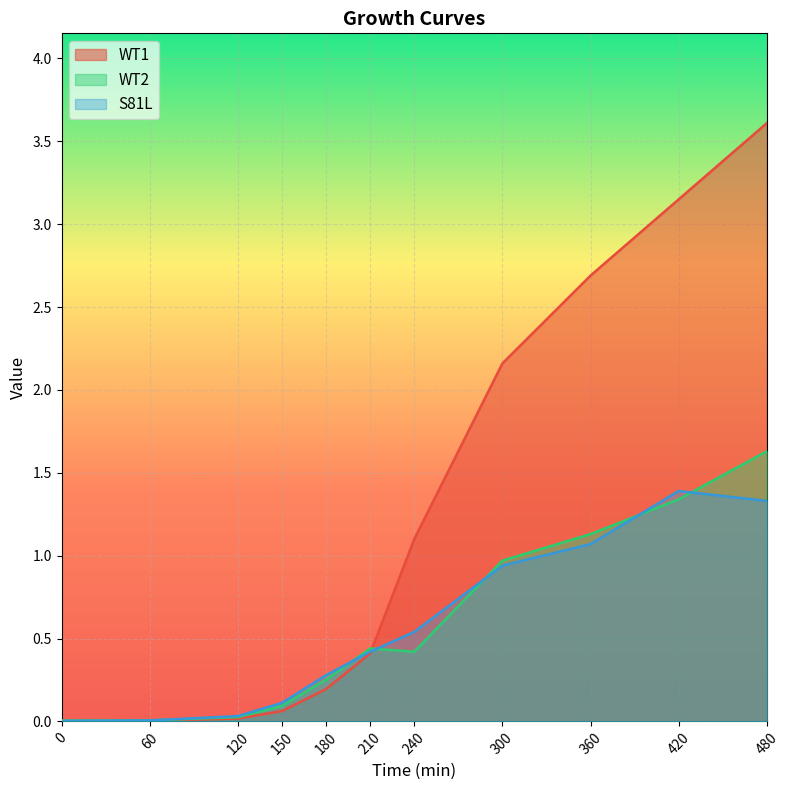

Is it true that WT1 equals 2.2 at 300?

True